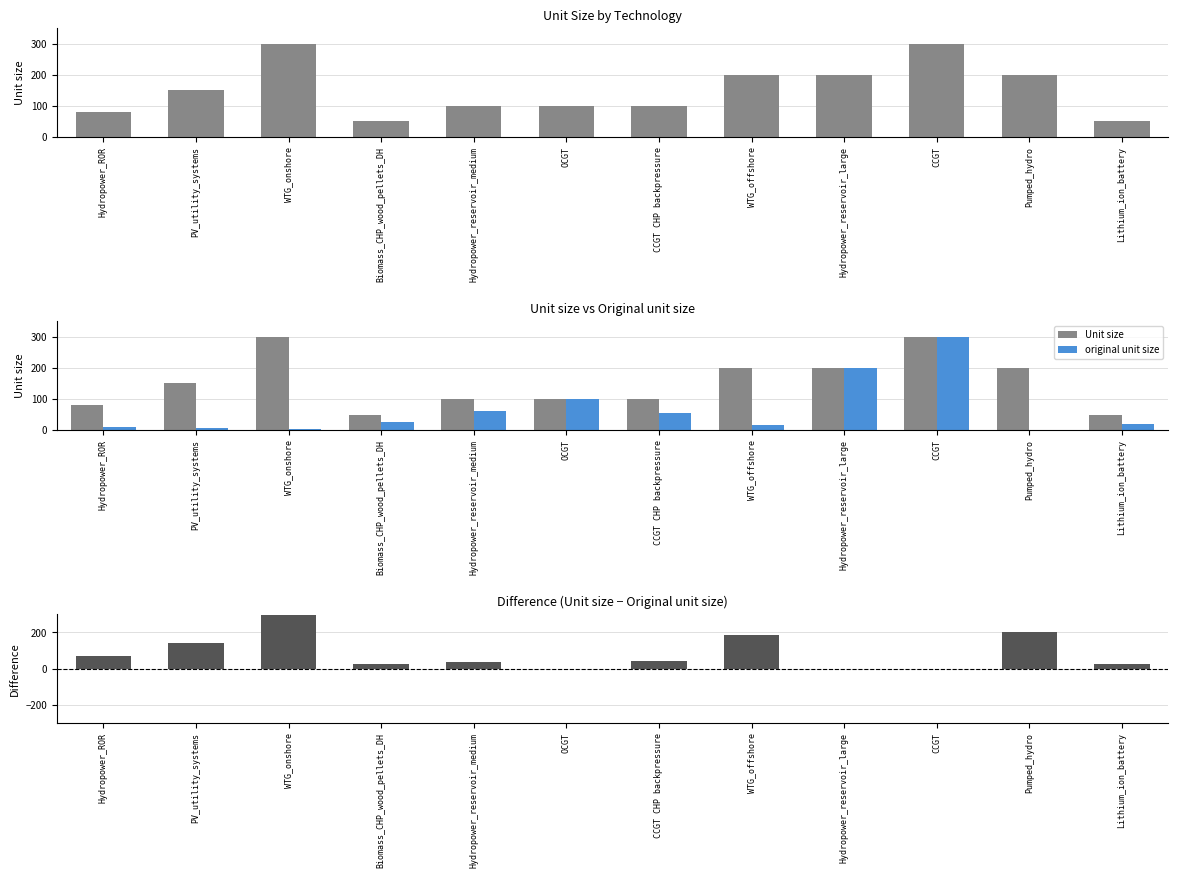

Which has a higher value, CCGT CHP backpressure or Biomass_CHP_wood_pellets_DH?

CCGT CHP backpressure